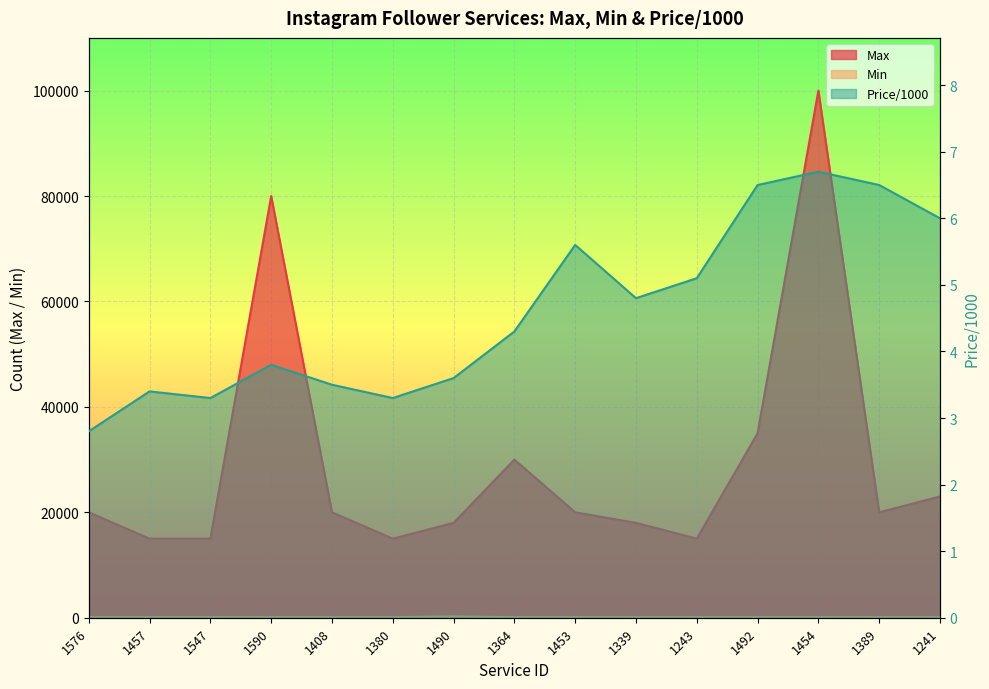

The Min series shows 100.0 at 1576. True or false?

True